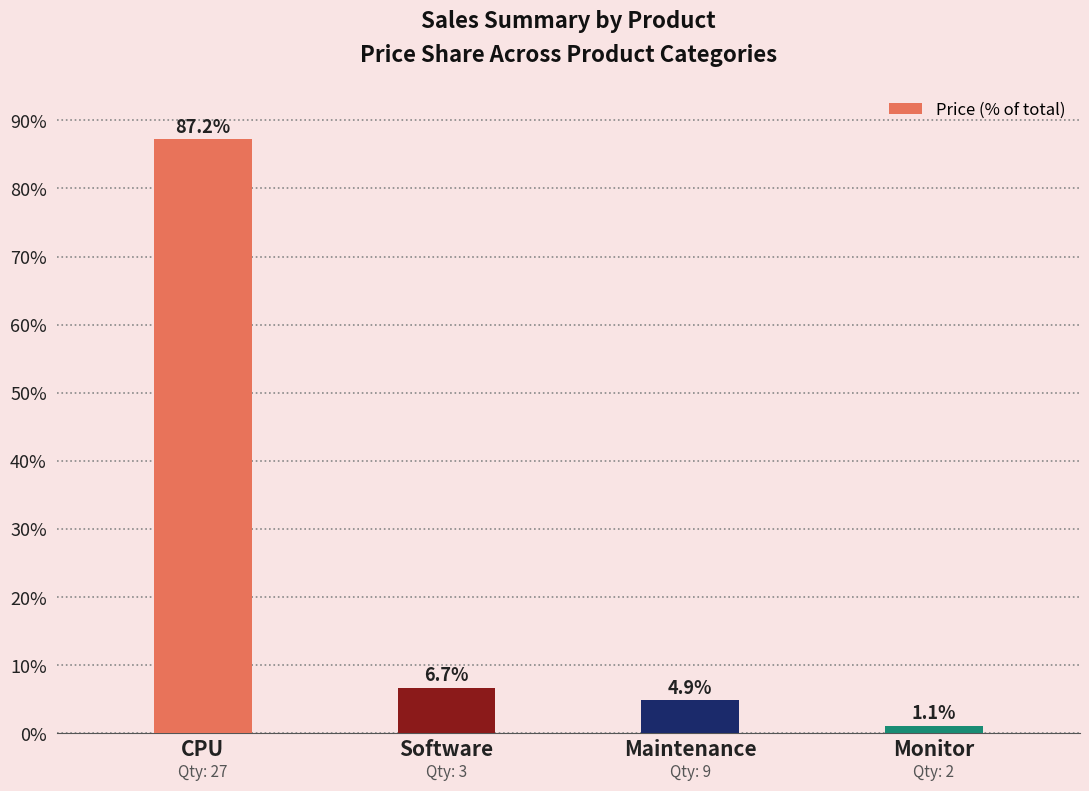

Approximately how many times larger is the value at Monitor compared to Maintenance?

0.2